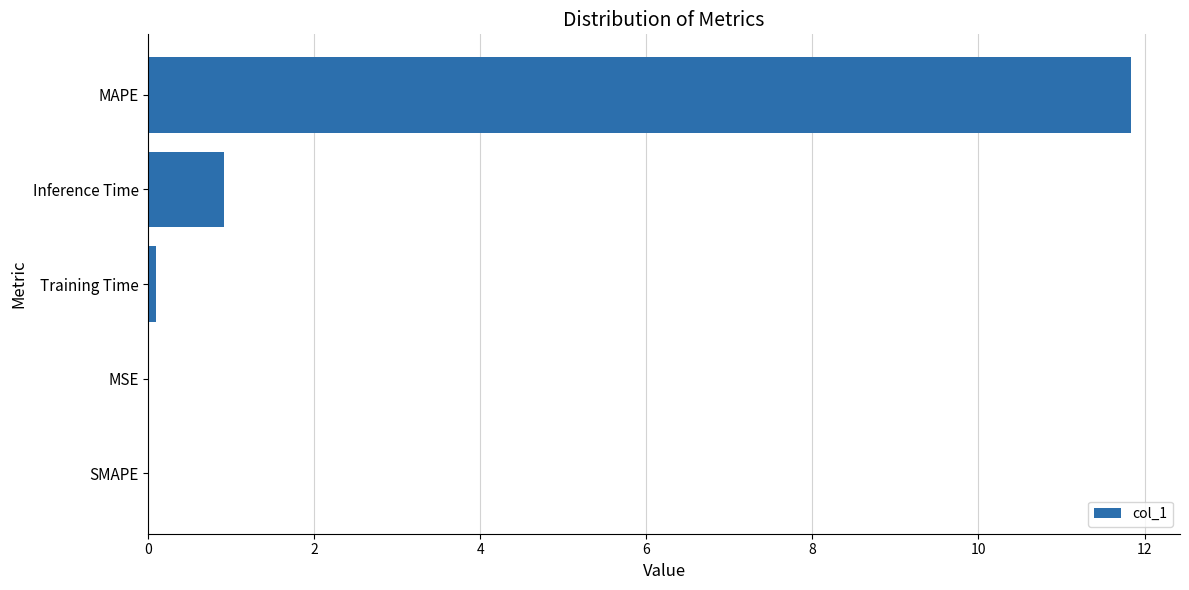

At which label is the value closest to 5?

Inference Time